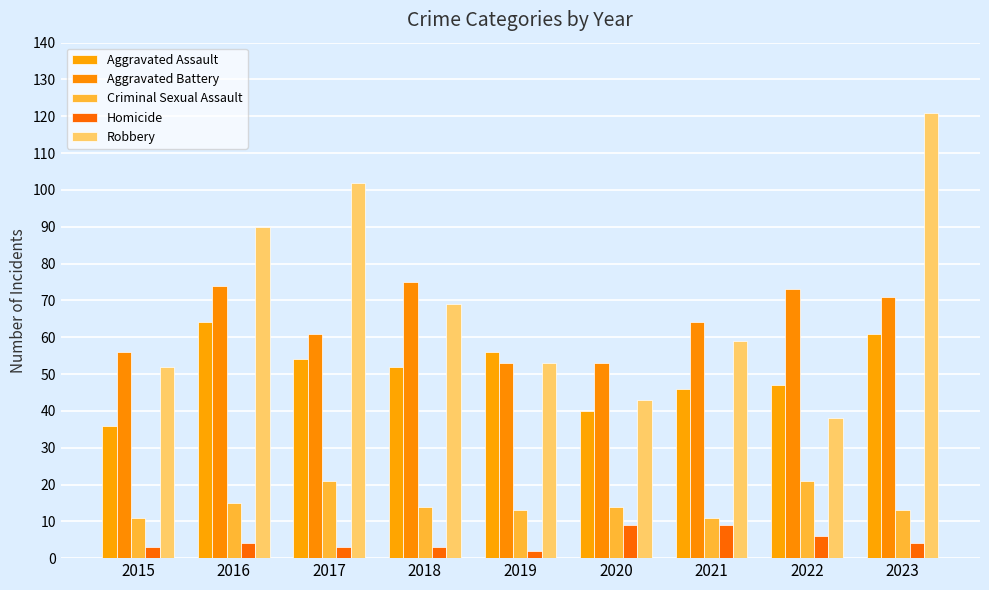

Which series has the largest total across all categories?

Robbery